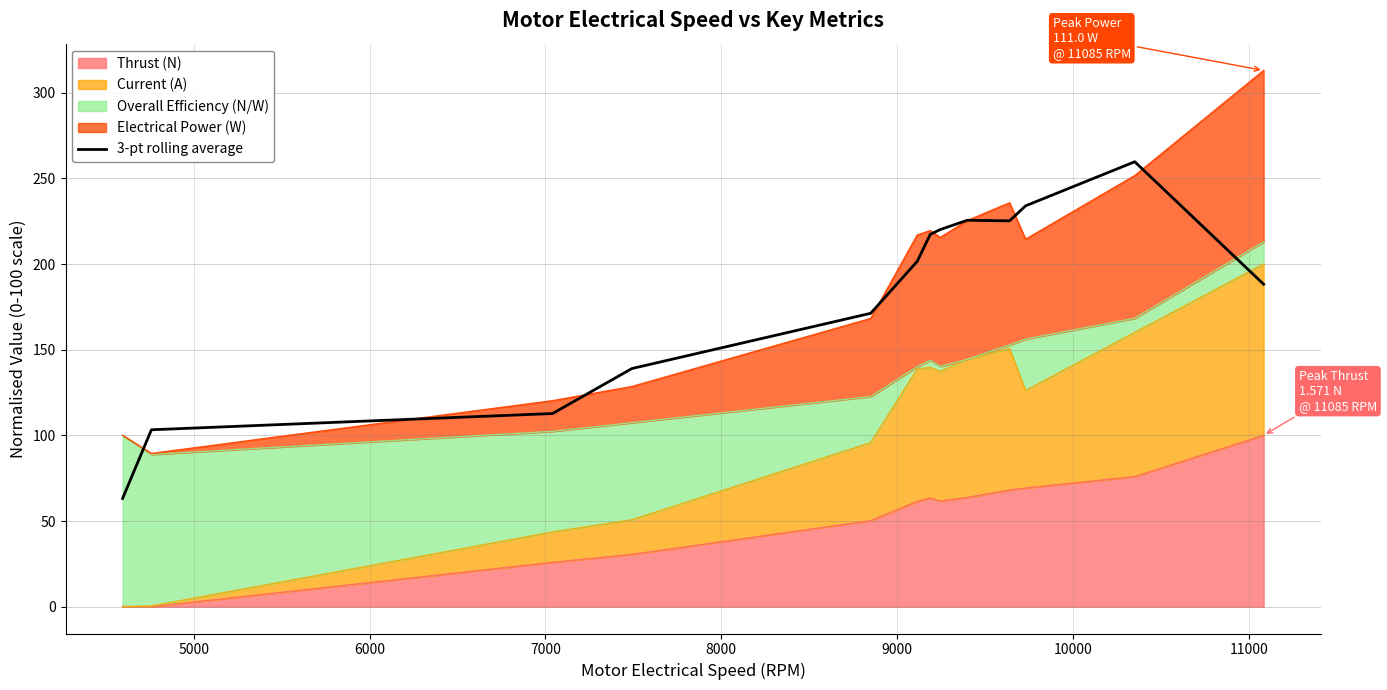

How many interior local valleys (lower than both neighbors) does the data have?

1